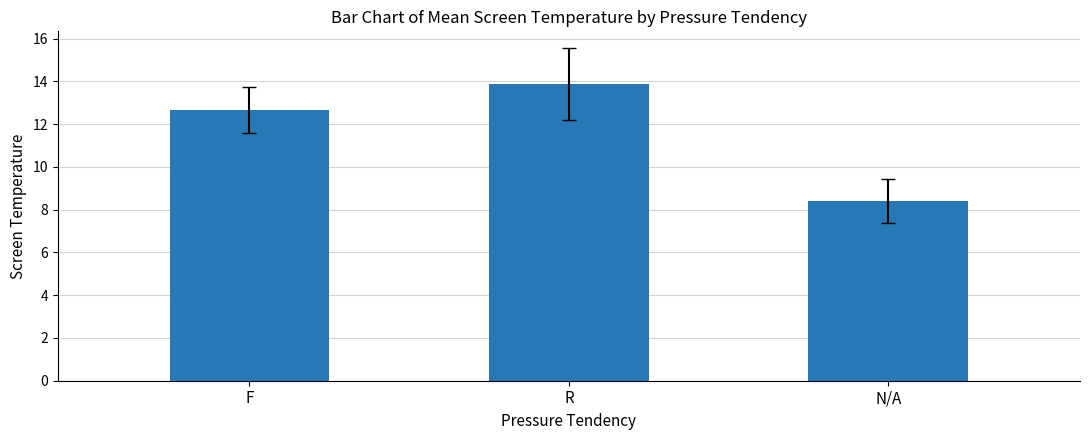

What is the sum of all values?

34.9